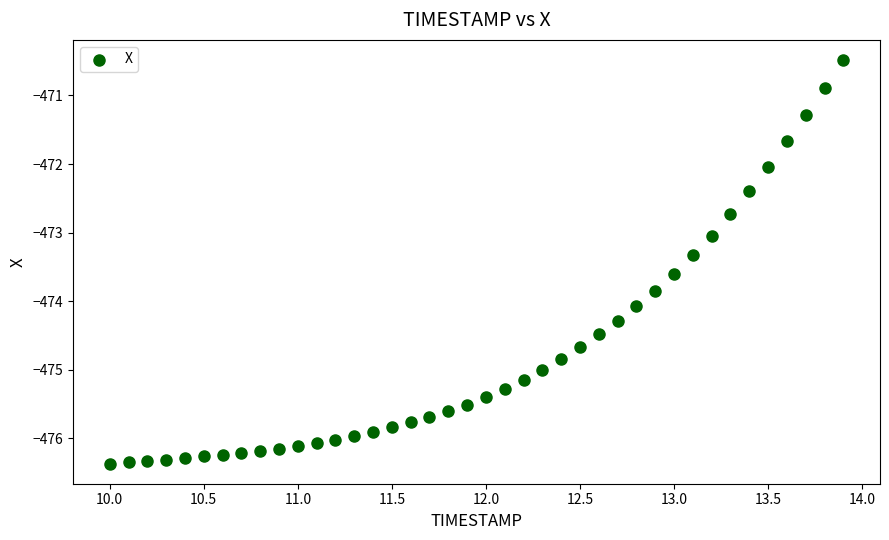

What is the range of X values (max minus min)?

3.9